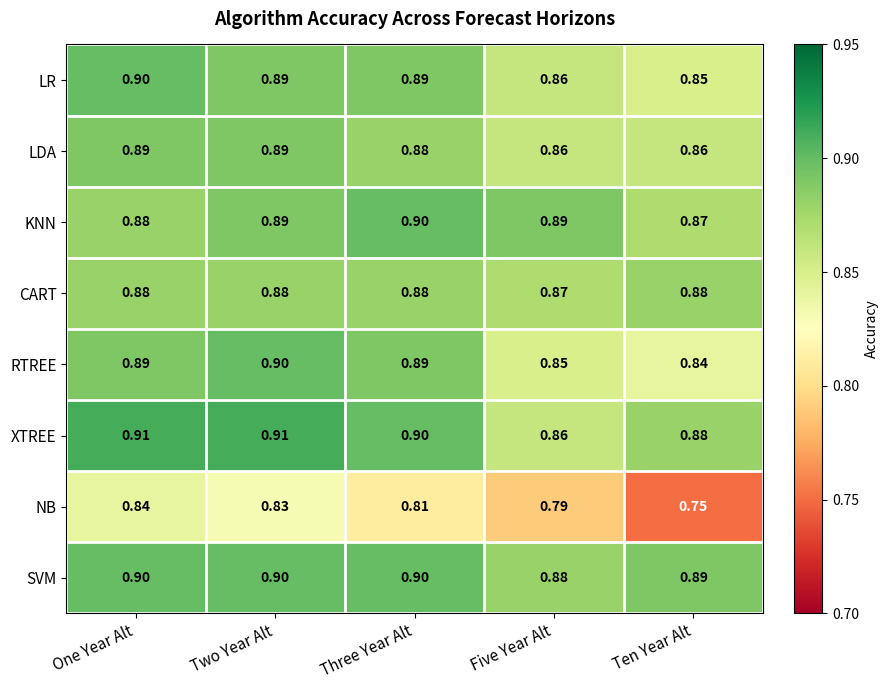

At which label is KNN closest to 0?

Ten Year Alt